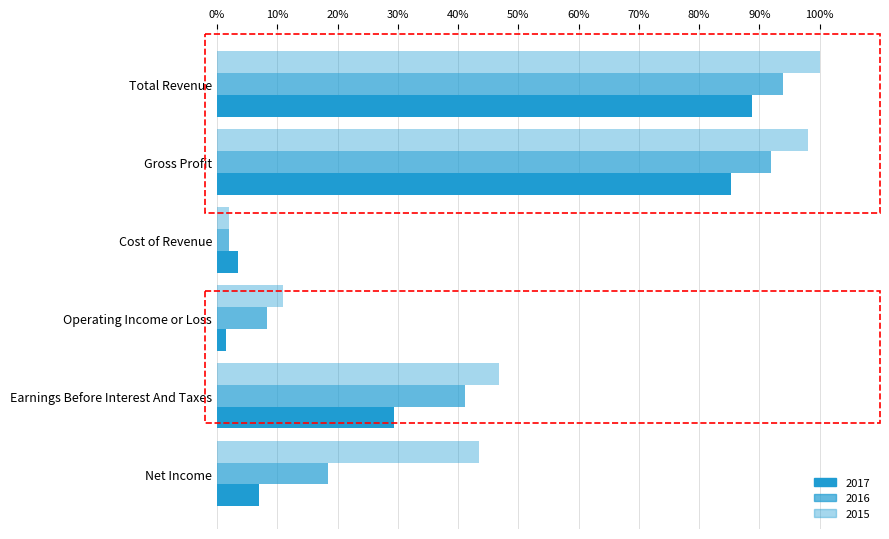

Which series has the largest total across all categories?

2015